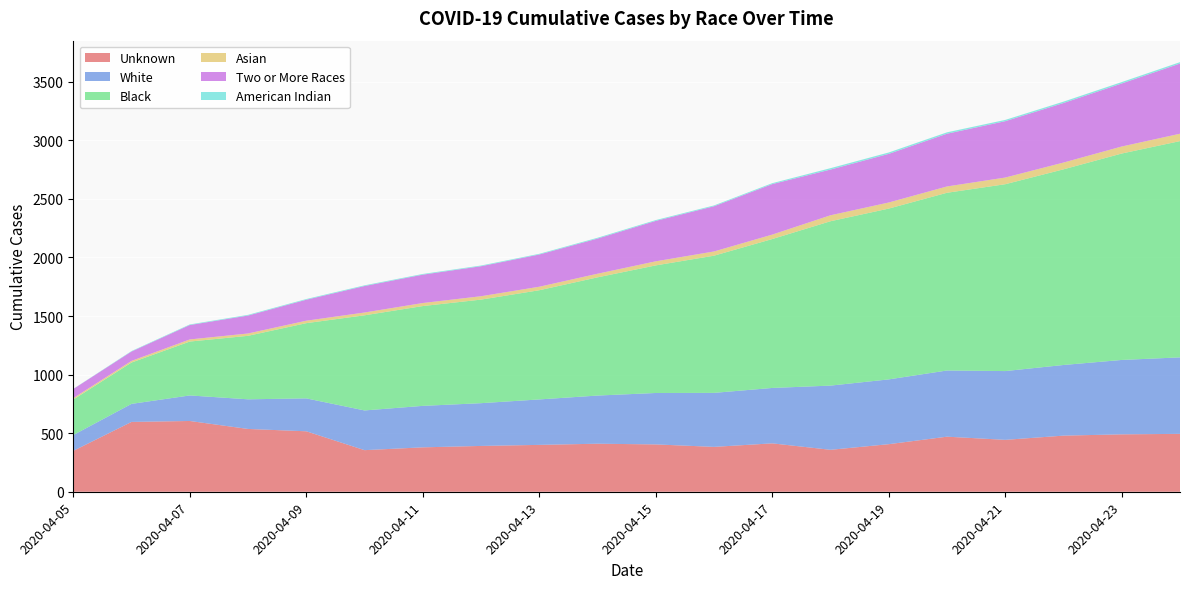

Reading left to right, list all the values displayed in this chart.

Unknown: 349	596	604	536	516	355	379	391	400	410	404	383	413	358	406	470	443	479	490	494
White: 135	154	218	253	281	339	354	365	388	411	439	461	473	548	553	565	587	603	635	653
Black: 303	353	460	542	642	812	852	884	932	1009	1089	1171	1271	1403	1458	1517	1595	1670	1762	1846
Asian: 12	14	18	20	21	24	26	29	30	31	35	36	38	51	52	54	57	58	60	63
Two or More Races: 78	80	123	153	179	226	242	256	275	300	345	386	431	390	415	450	481	508	538	599
American Indian: 1	4	5	6	6	6	6	6	6	7	7	7	8	12	12	12	11	12	12	12